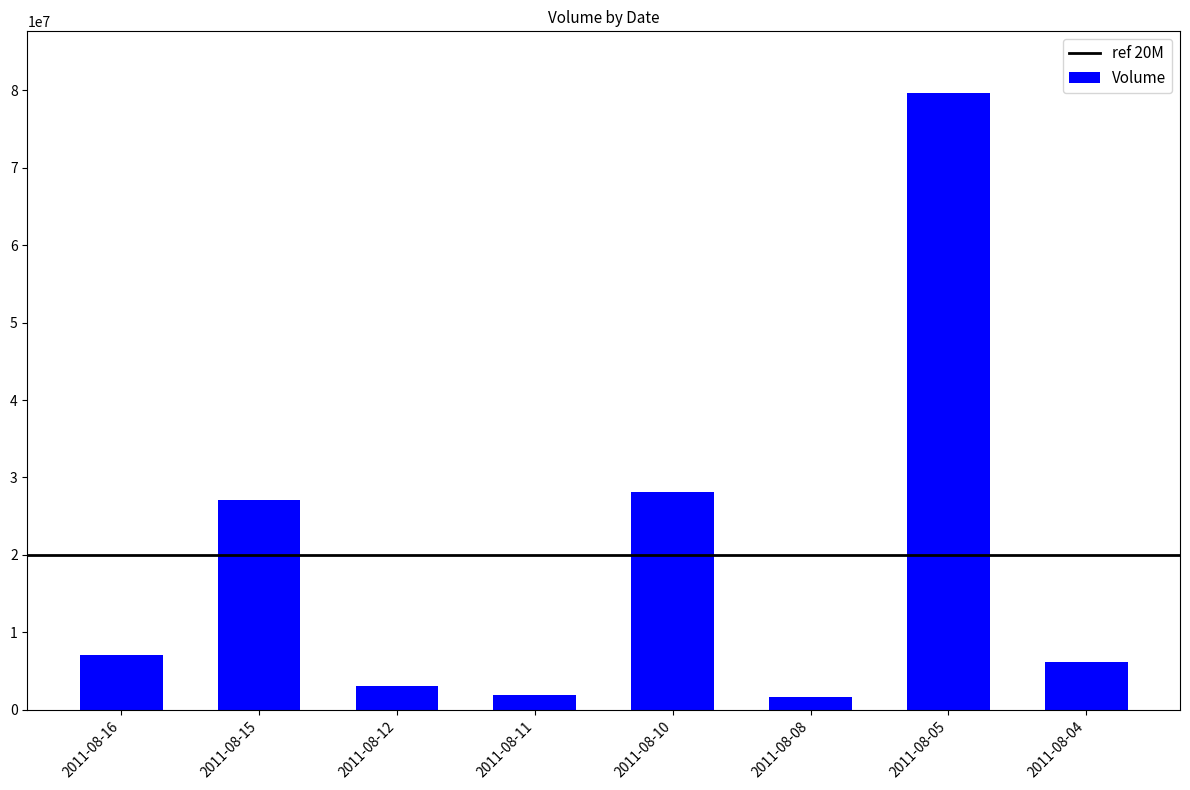

The value at 2011-08-04 is 6149000. True or false?

True